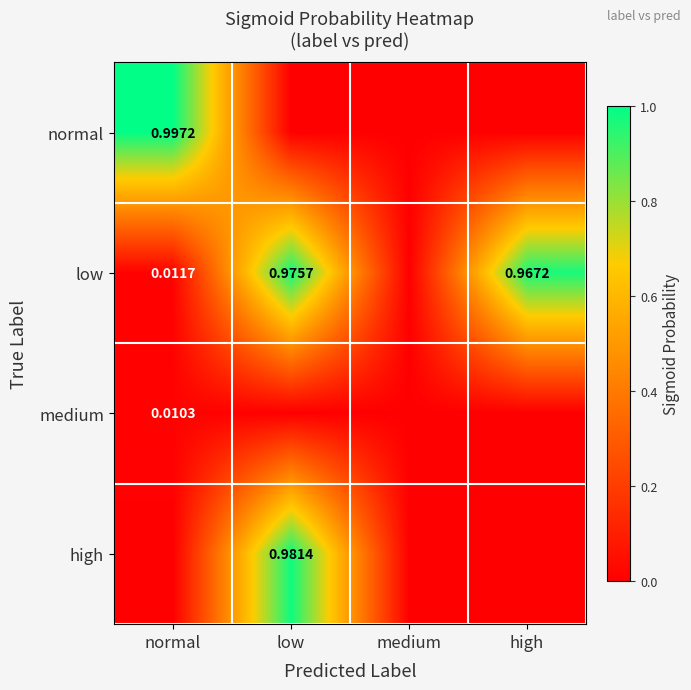

Is the value of medium at normal greater than the value of low at normal?

No